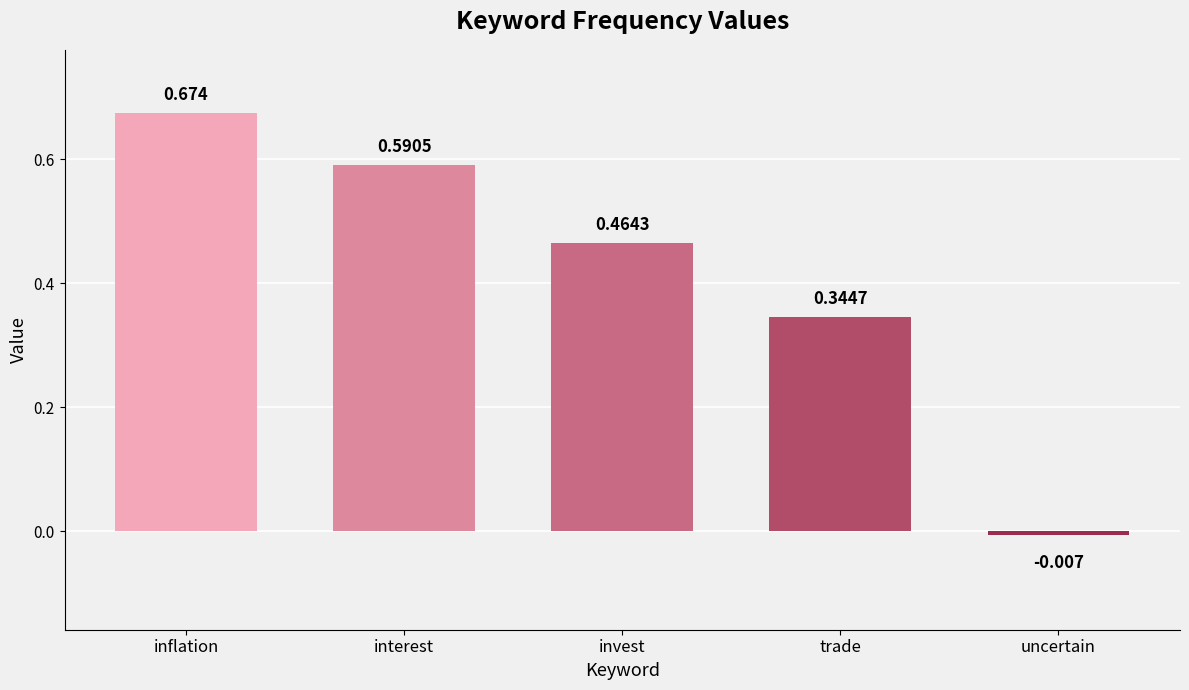

Rank the categories by value from lowest to highest.

uncertain, trade, invest, interest, inflation